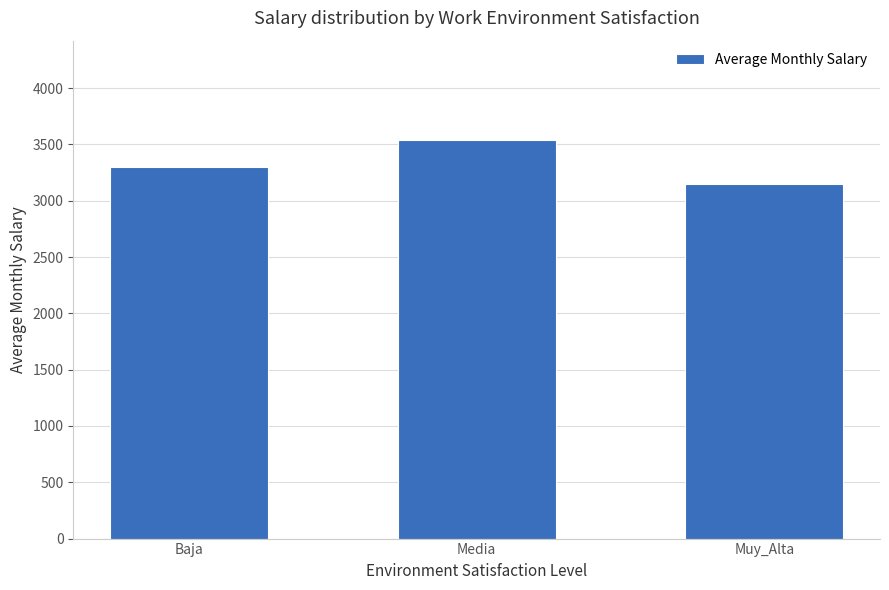

What is the average value?

3327.4